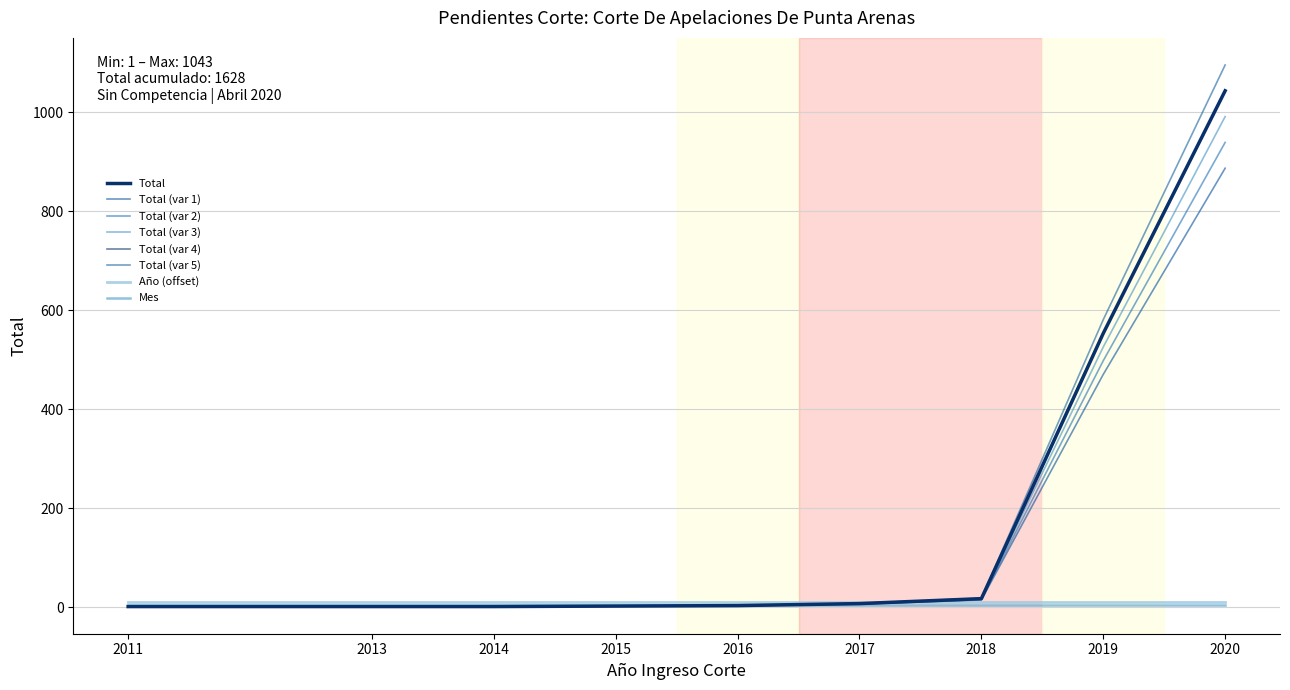

Does the chart have visible grid lines?

Yes